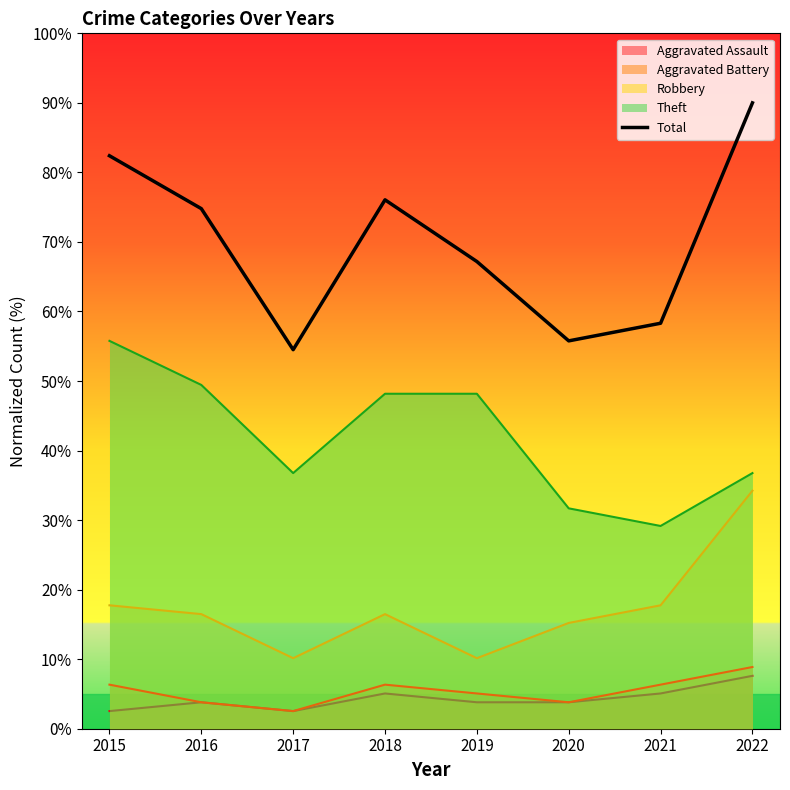

Is it true that the value at 2015 is 82.4?

True